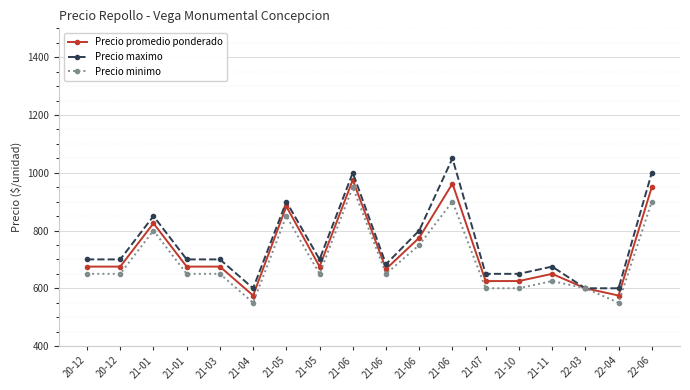

At how many categories does at least one series exceed 821?

5